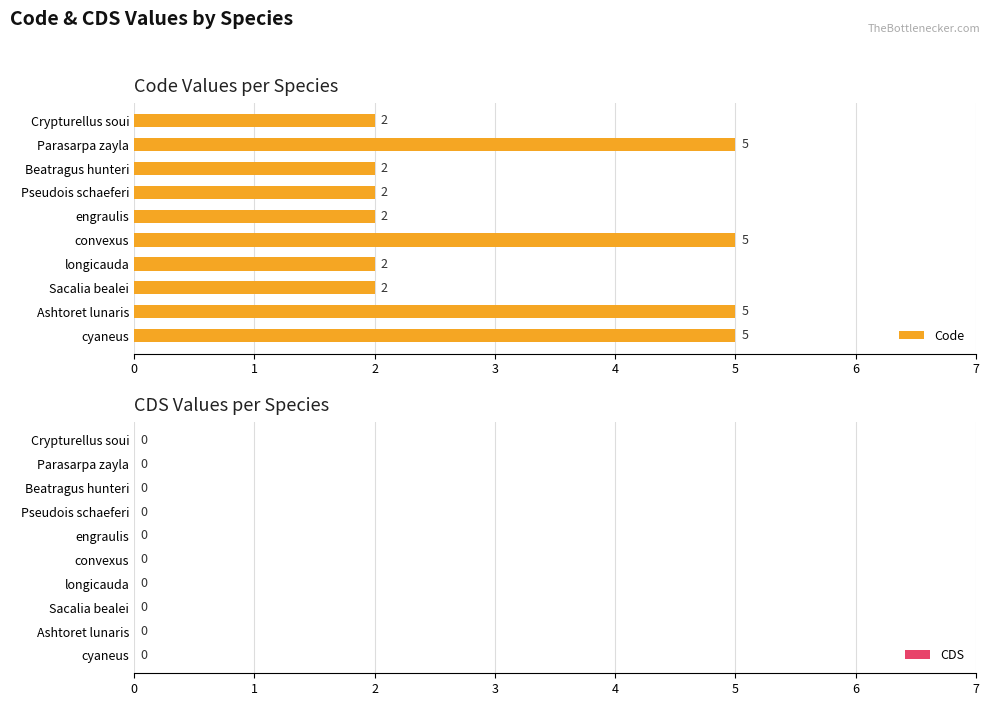

What is the change in value from cyaneus to Sacalia bealei?

-3